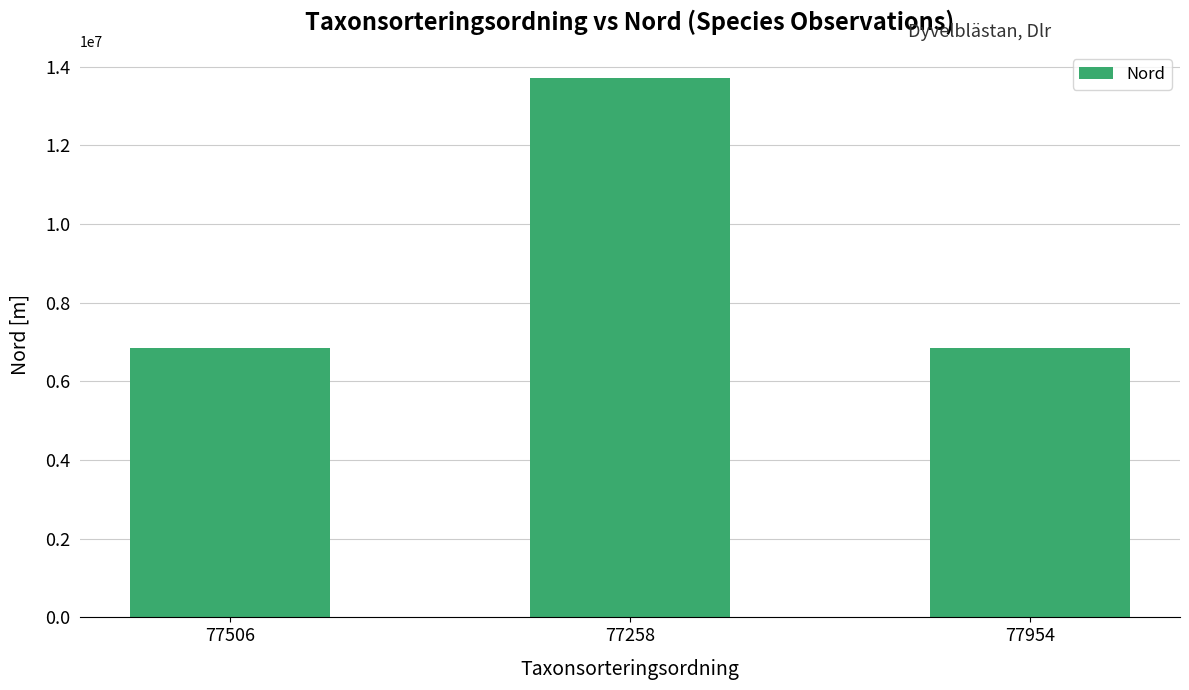

What is the maximum value shown in the chart?

13704668.3